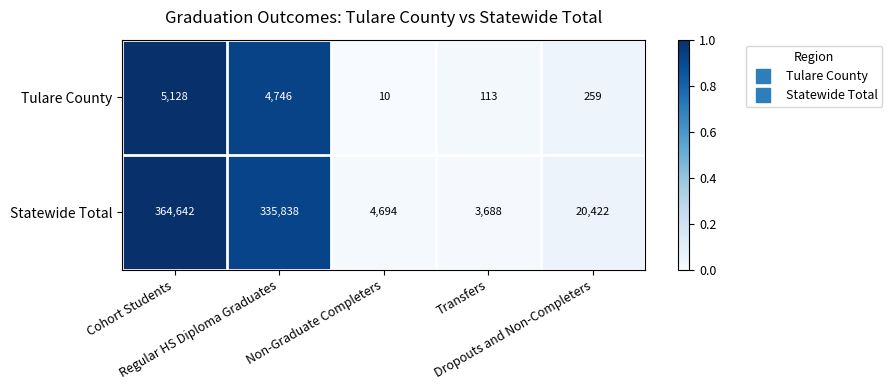

What is the average value of the Statewide Total series?

145857